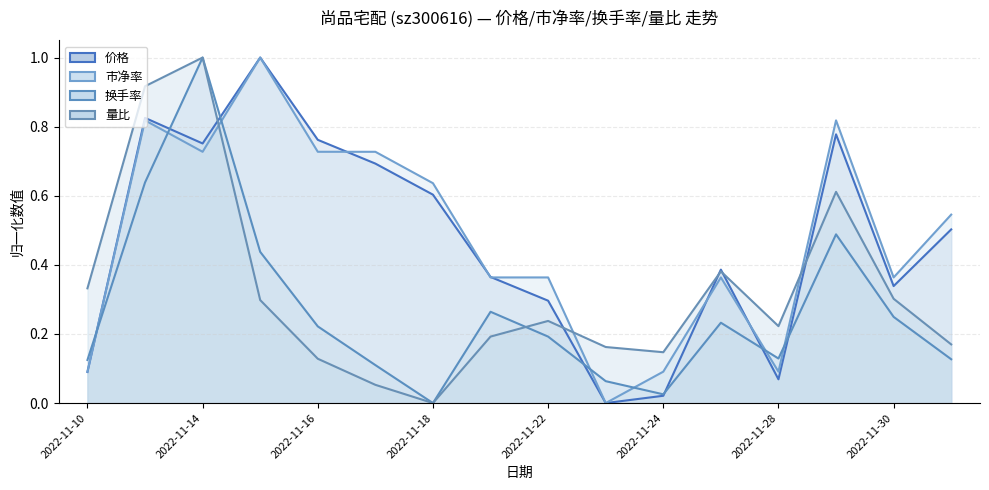

Which series has the widest spread of values?

价格